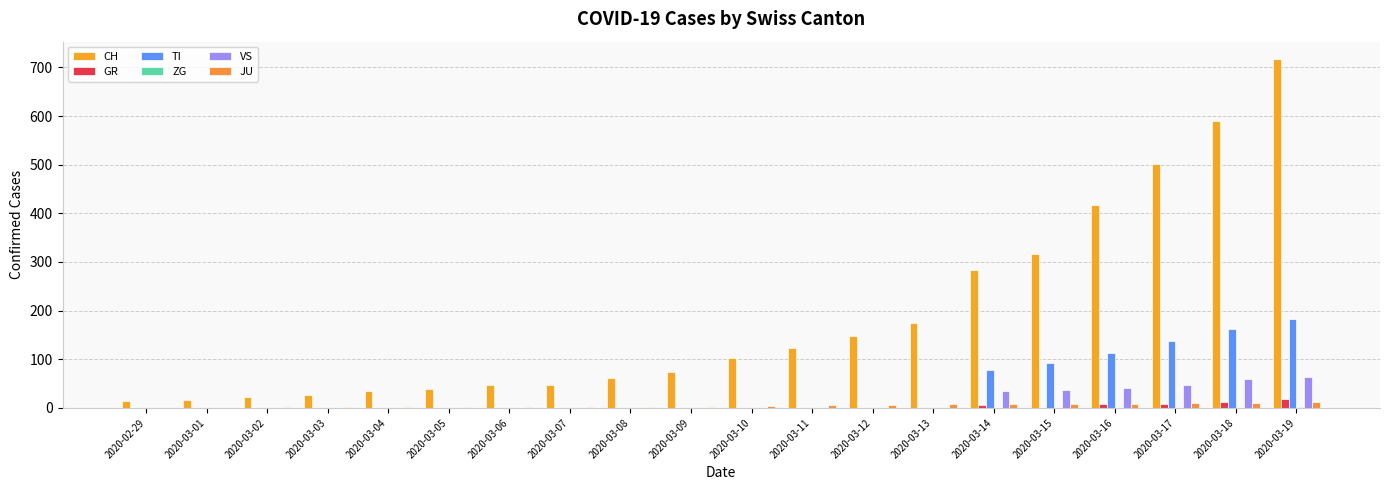

Count the number of categories in the chart.

20